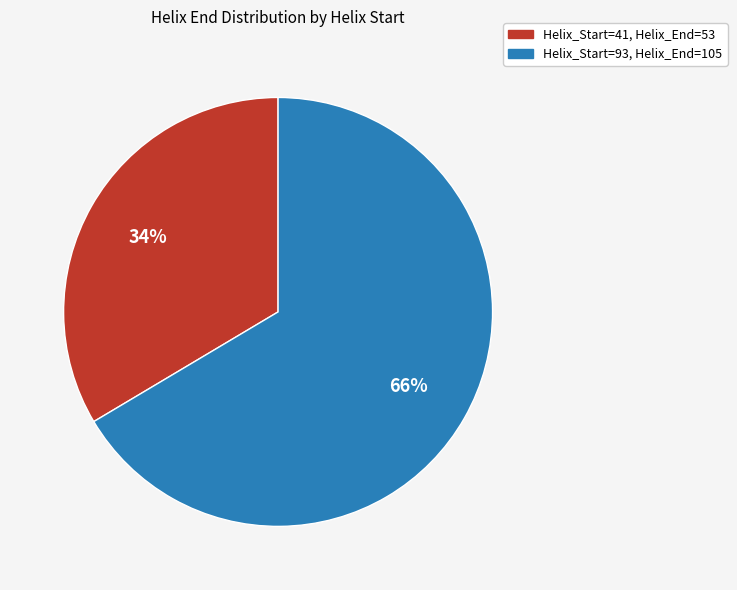

Between Helix_Start=41 and Helix_Start=93, which is larger?

Helix_Start=93